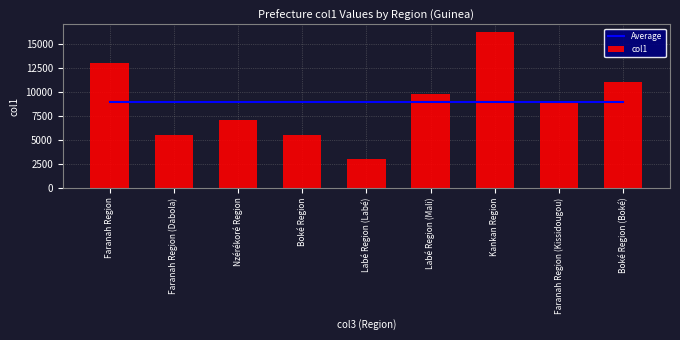

The Average series shows 8890.9 at Faranah Region (Kissidougou). True or false?

True